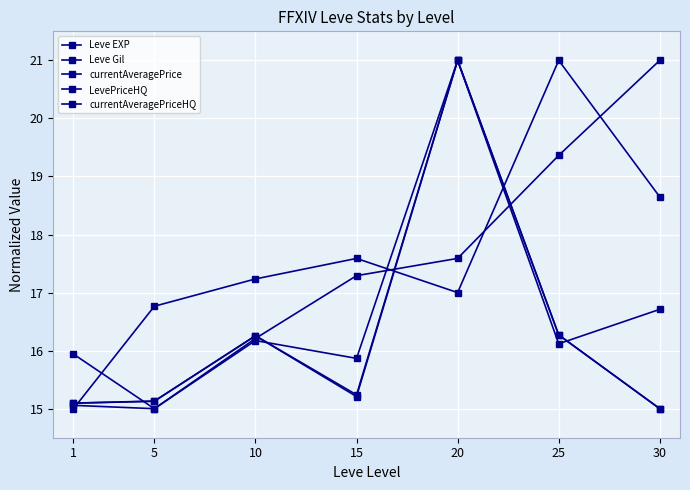

What is the spread (max minus min) of values at 10?

1.1